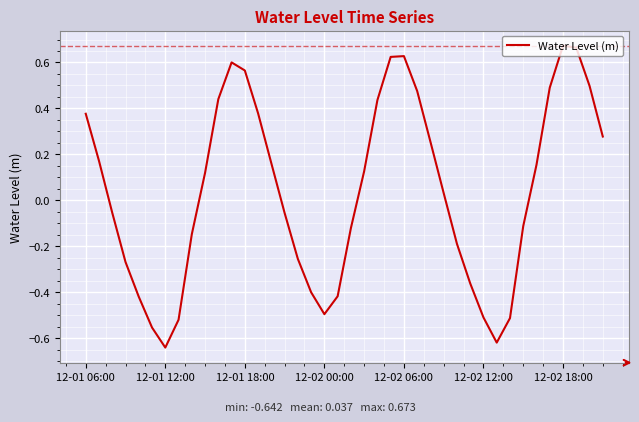

Is it true that the value at 12-02 12:00 is -0.2?

False